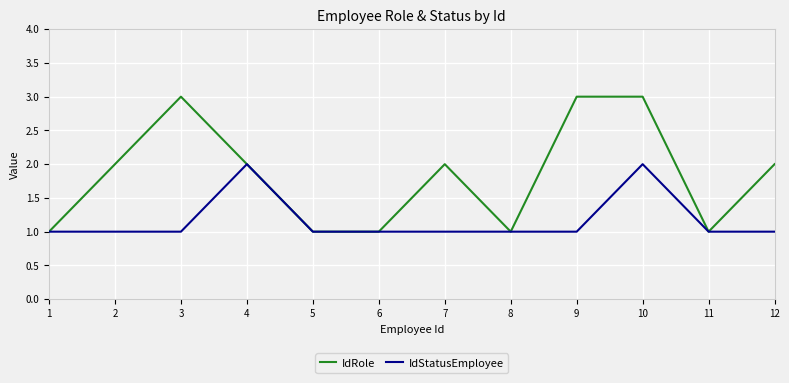

What are all the series names shown in the legend?

IdRole, IdStatusEmployee